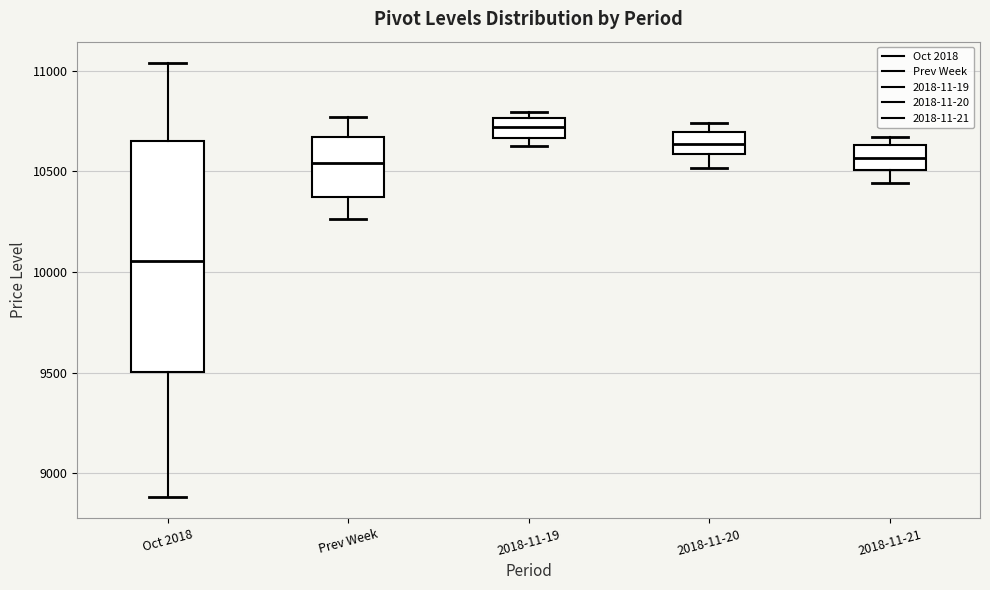

Reading left to right, transcribe this box plot: for each box, give where its median line is, the range the box spans, and where its two whiskers end, as read against the y-axis. The values are not printed on the chart, so give them approximately, as read against the axis.

Oct 2018: median 10050, box 9500 to 10650, whiskers 8900 to 11050
Prev Week: median 10550, box 10350 to 10650, whiskers 10250 to 10750
2018-11-19: median 10700, box 10650 to 10750, whiskers 10600 to 10800
2018-11-20: median 10650, box 10600 to 10700, whiskers 10500 to 10750
2018-11-21: median 10550, box 10500 to 10650, whiskers 10450 to 10650 (just above the box's upper edge)